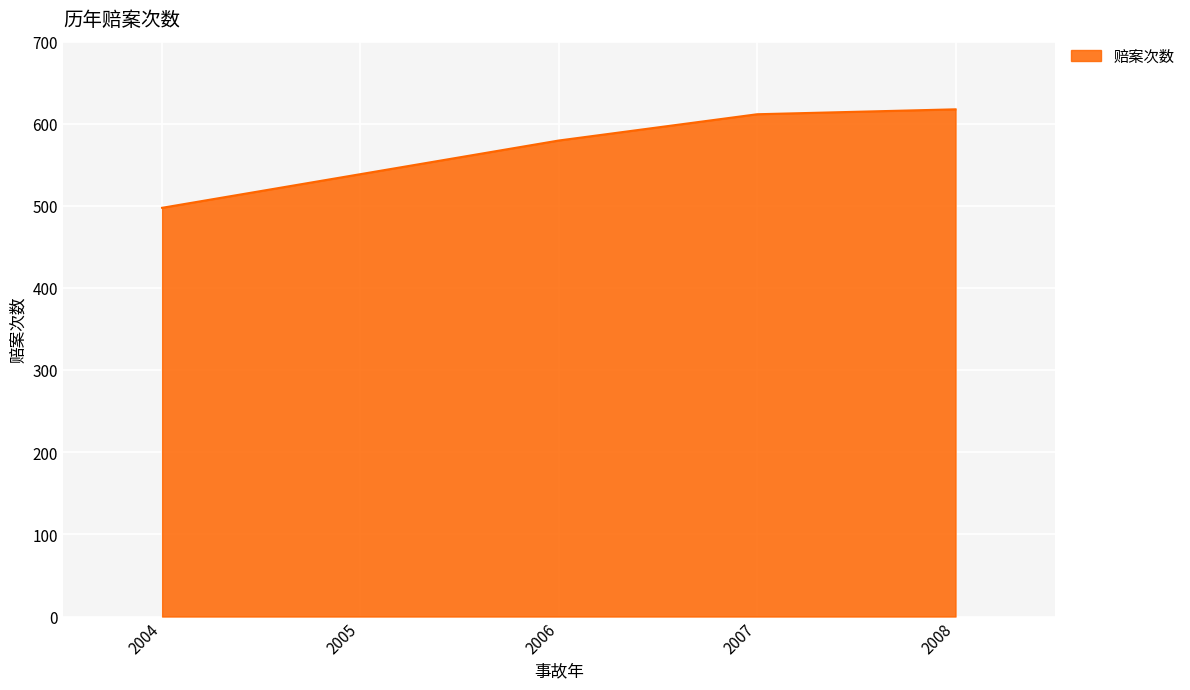

Reading left to right, extract all data points from this chart.

498	539	580	612	618